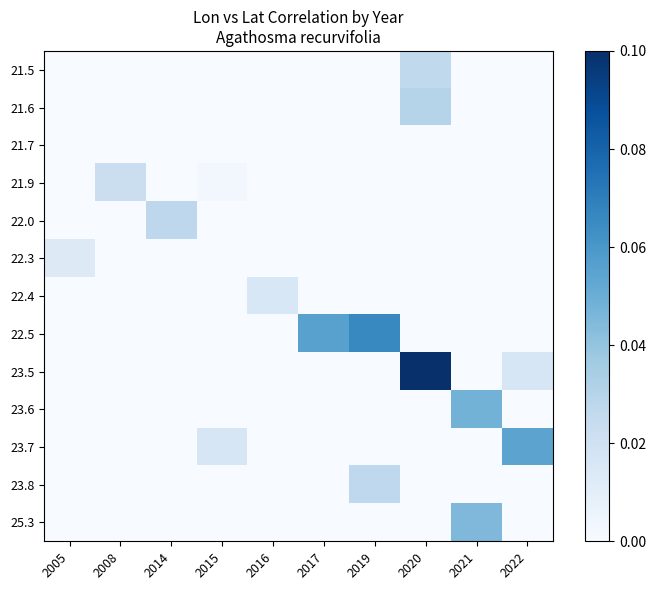

Which category has the highest value across all series?

2020